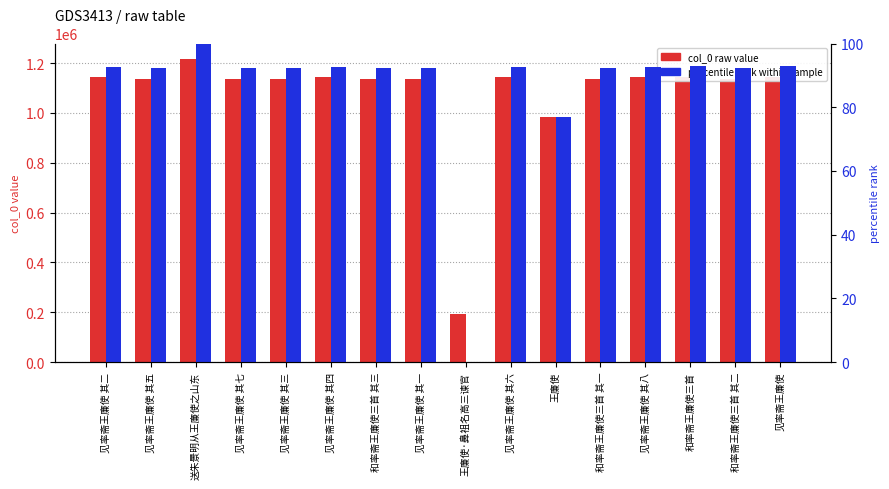

Is it true that percentile rank within sample equals 92.2 at 见率斋王廉使 其三?

True